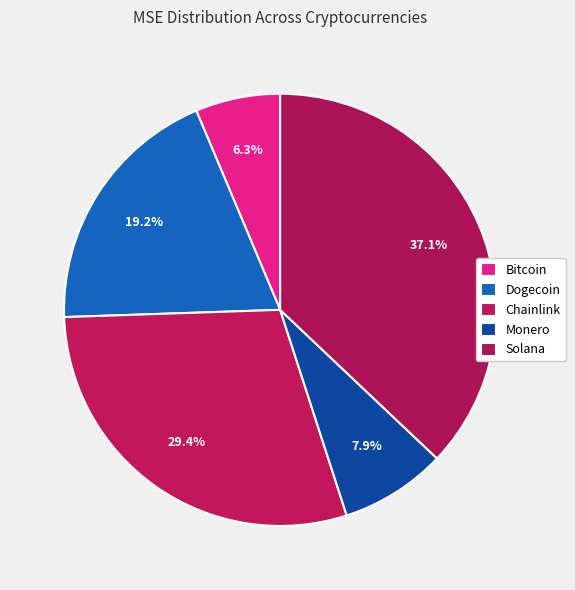

Count the number of slices in the pie.

5